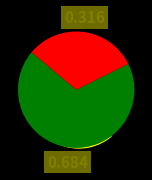

Is the sum of Truck 0 and Truck 1 greater than half?

Yes